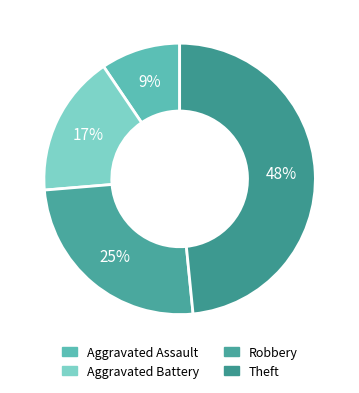

Count the number of slices in the pie.

4